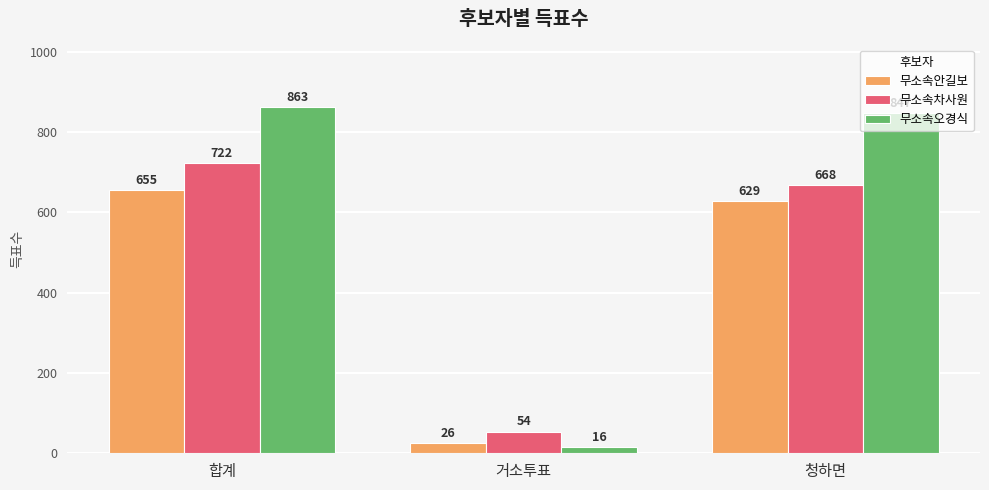

Rank the series by their maximum value, from lowest to highest.

무소속안길보, 무소속차사원, 무소속오경식